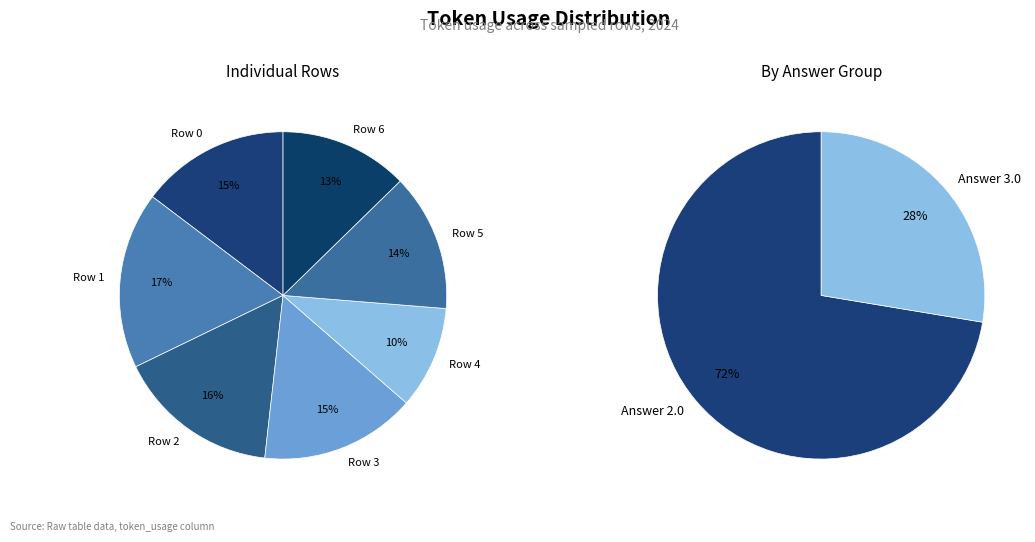

To the nearest percent, what is the average slice percentage?

14%